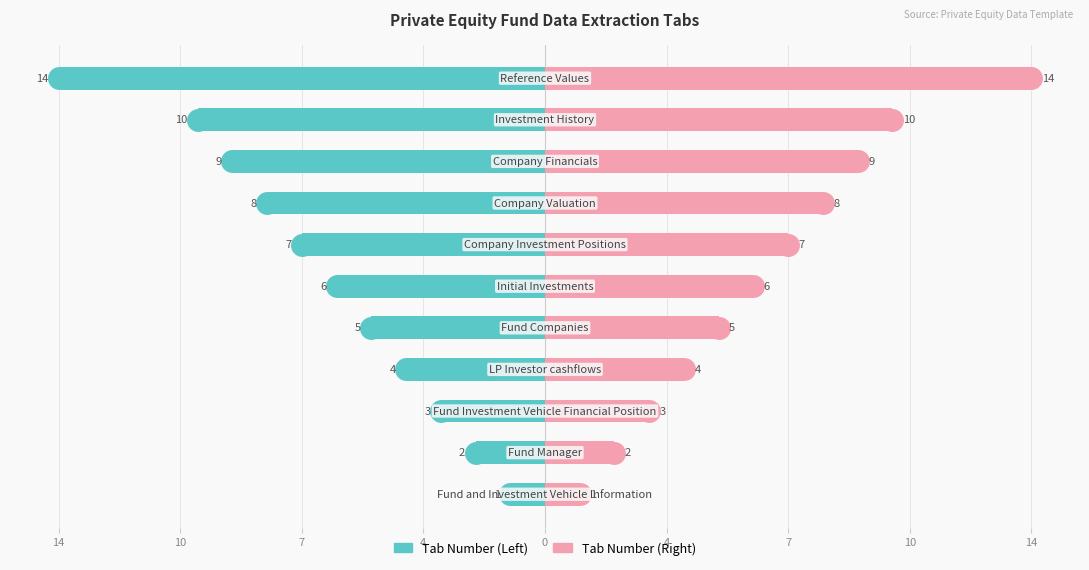

Which series has the largest total across all categories?

Tab Number (Right)